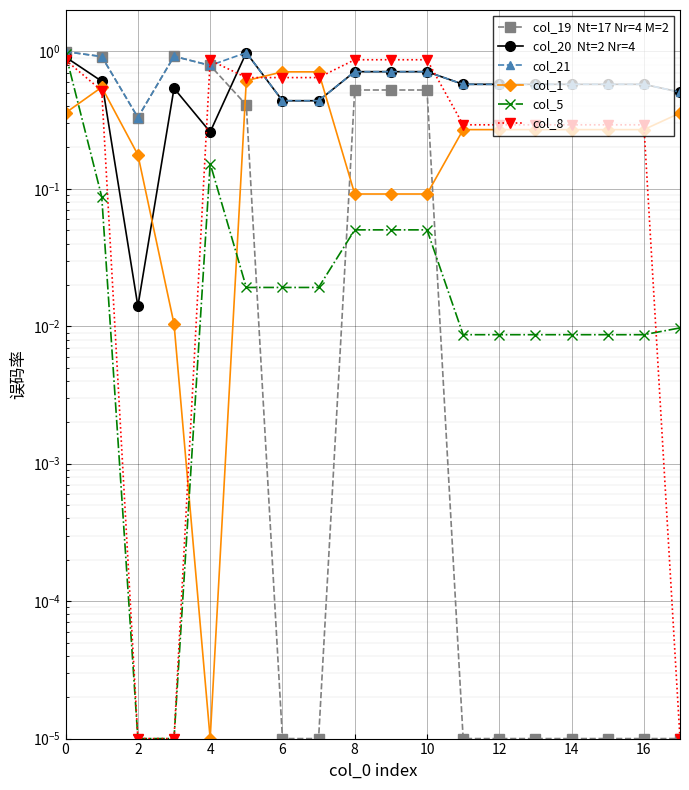

Between 8 and 10, which series saw the biggest shift?

col_20  Nt=2 Nr=4